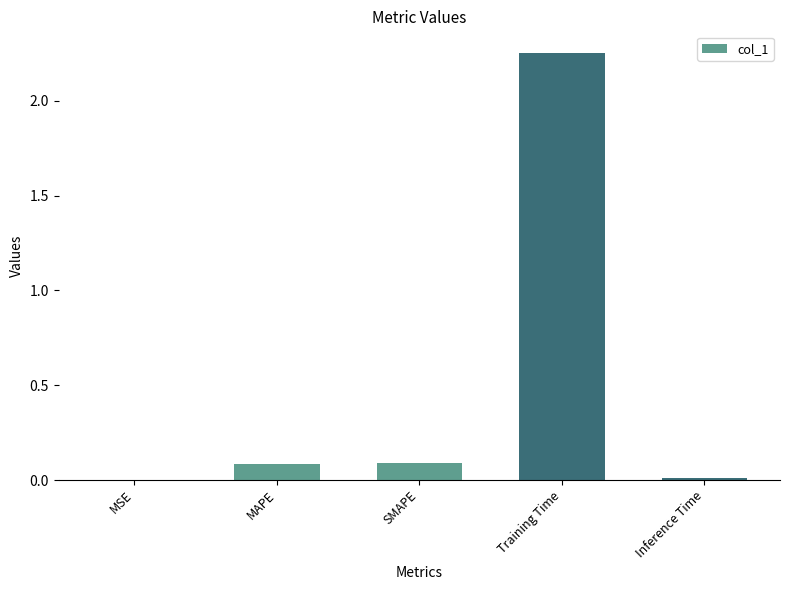

Are the bars grouped side by side (vs. stacked)?

No